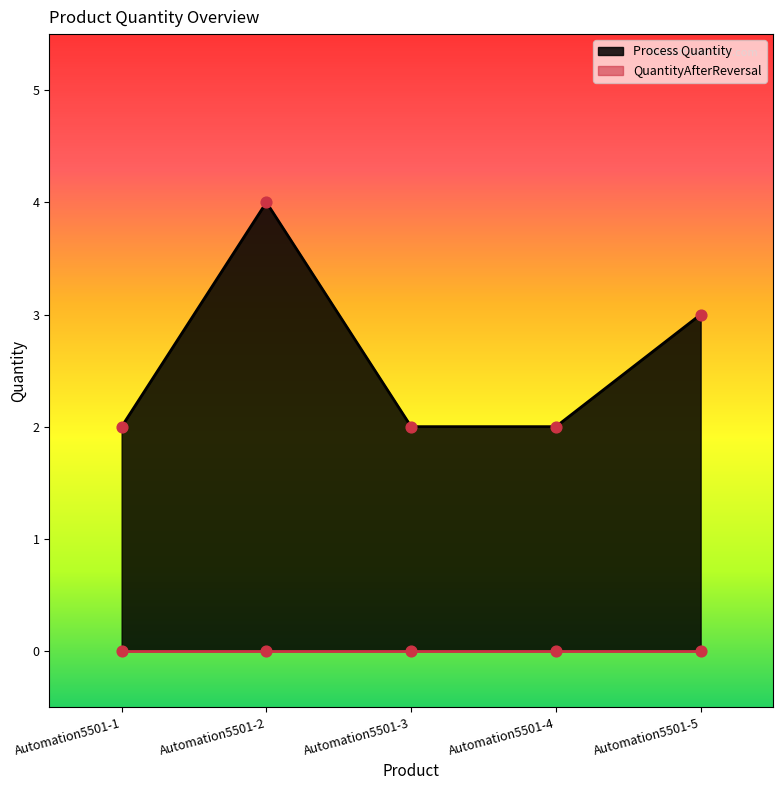

Between Automation5501-4 and Automation5501-3, which is larger?

Automation5501-4